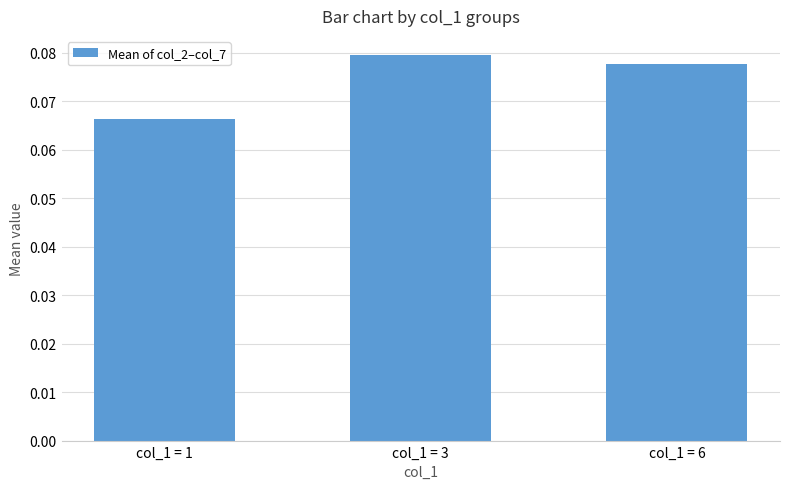

List the labels in order of value, smallest first.

col_1 = 1, col_1 = 6, col_1 = 3